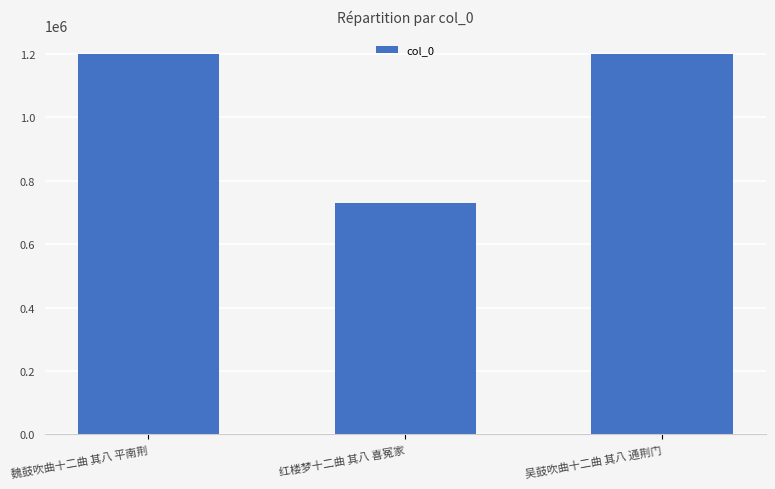

What is the sum of all values?

3125329